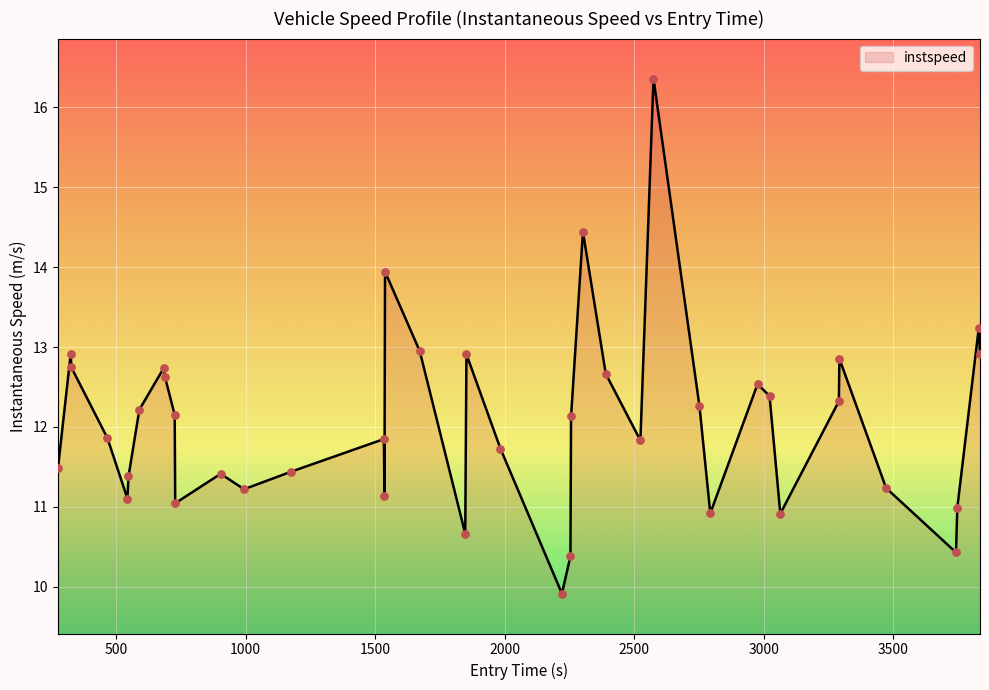

What is the minimum value shown in the chart?

9.9